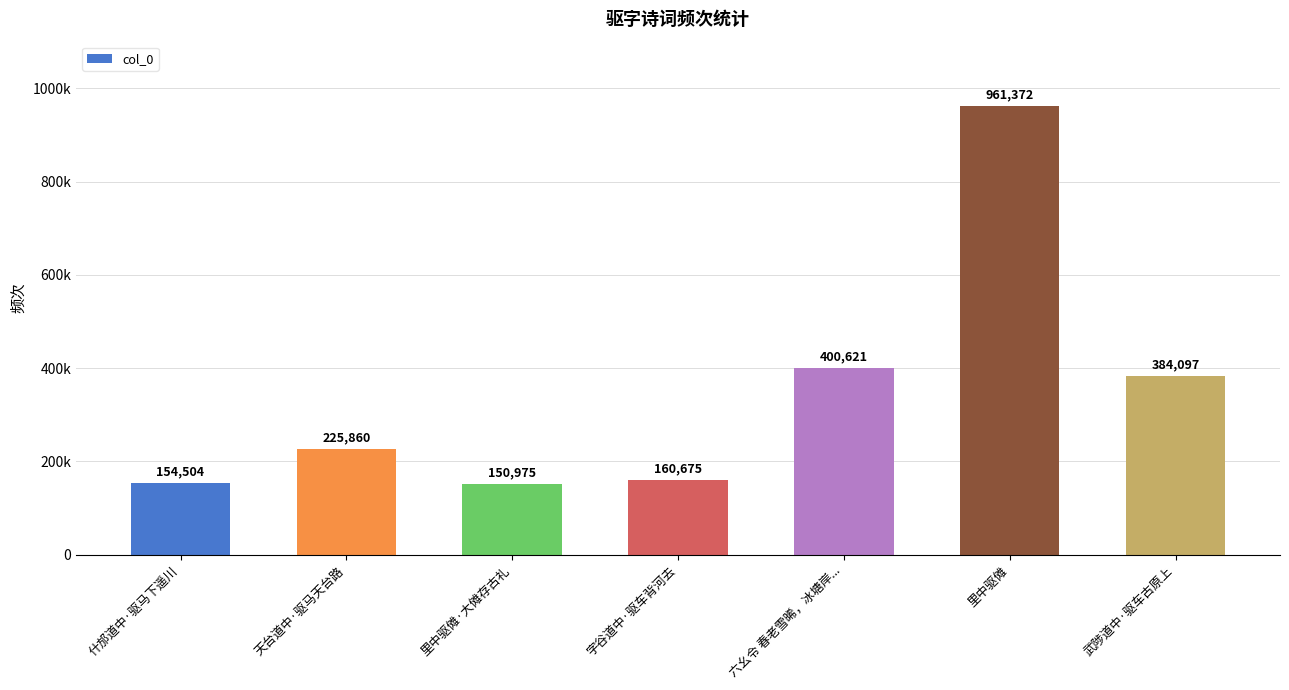

Between 字谷道中·驱车背河去 and 六幺令 春老雪晞，冰塘岸..., which is larger?

六幺令 春老雪晞，冰塘岸...